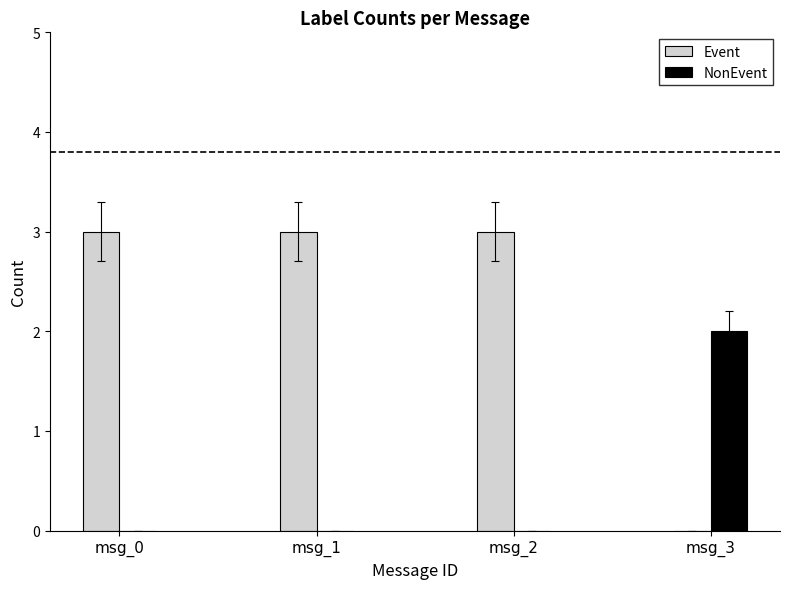

The value of Event at msg_2 is 5. True or false?

False